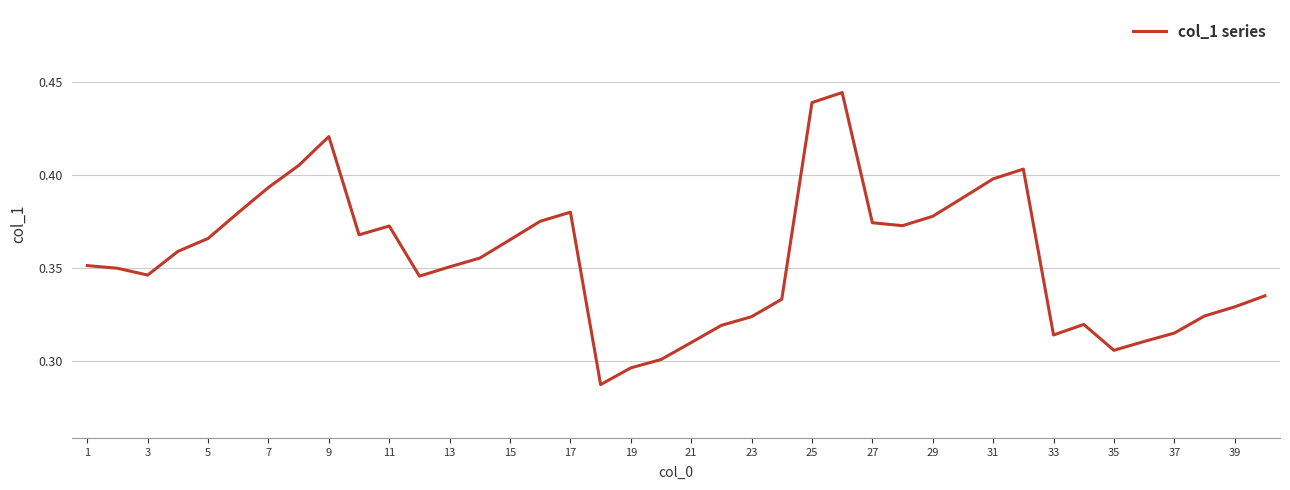

How many lines are shown in the chart?

1